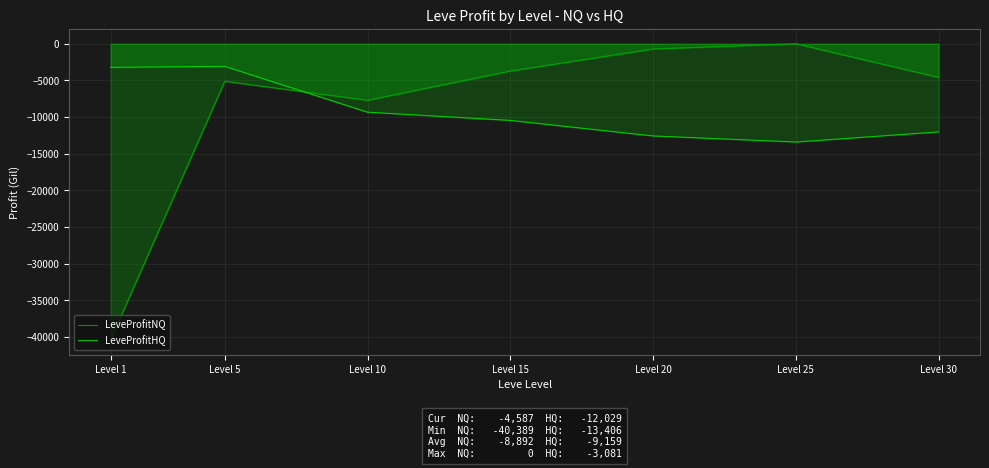

Reading left to right, what are all the values shown in this chart?

LeveProfitNQ: -40389	-5123	-7712	-3726	-710	0	-4587
LeveProfitHQ: -3224	-3081	-9336	-10458	-12580	-13406	-12029